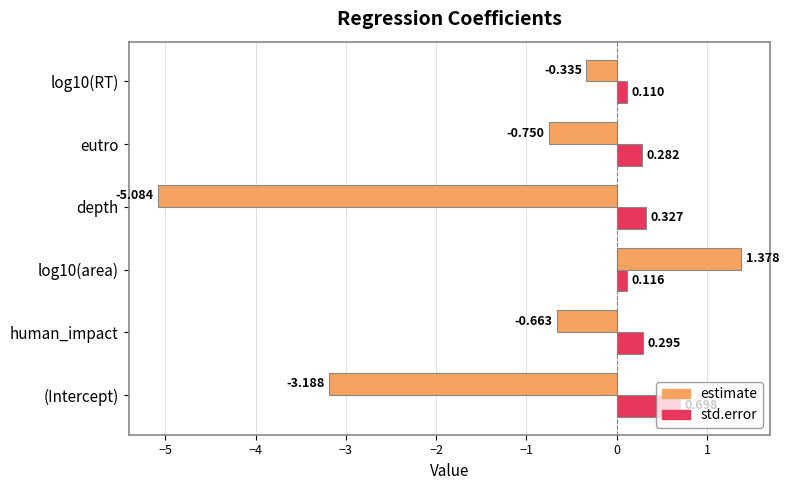

At how many categories does at least one series exceed 0?

6